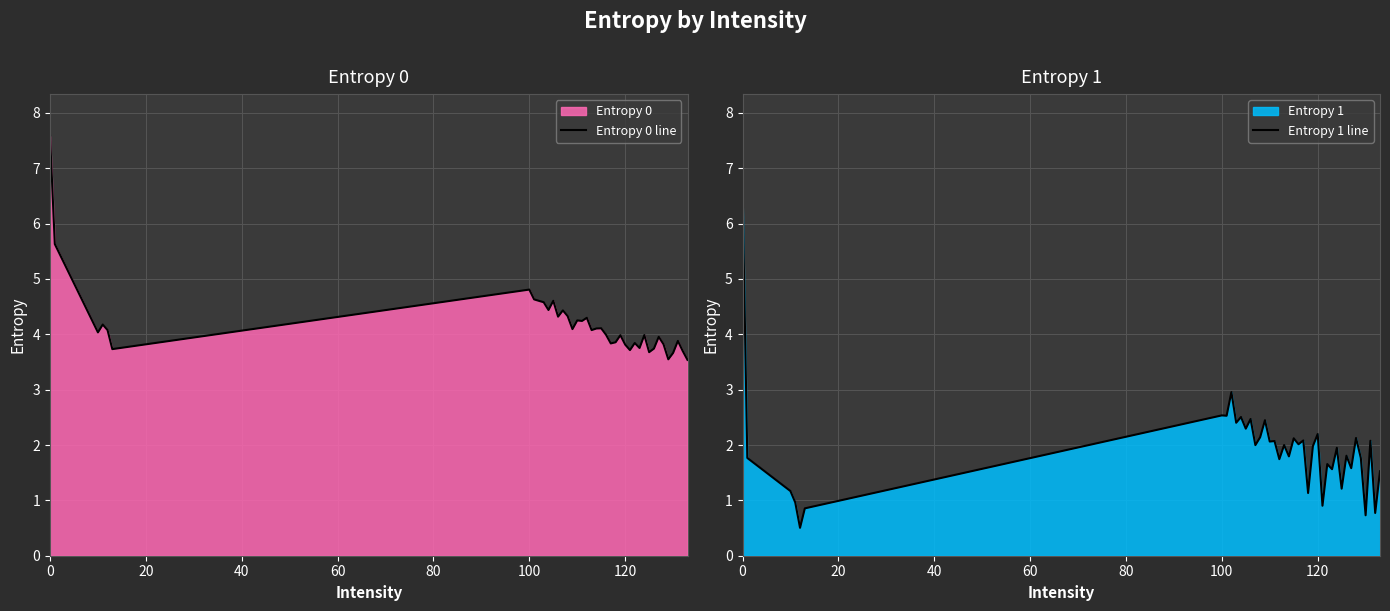

How many data points in Entropy 0 line are less than 4?

19